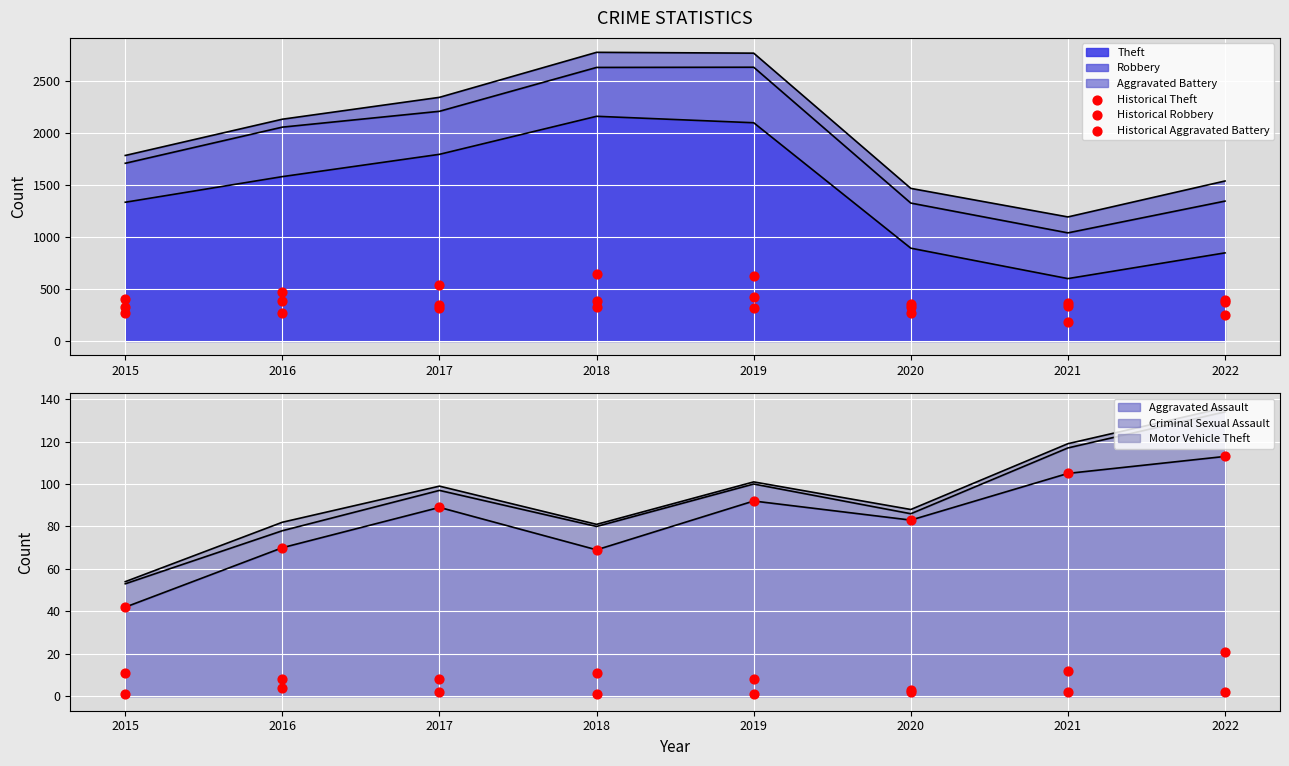

At how many categories does at least one series exceed 440?

4